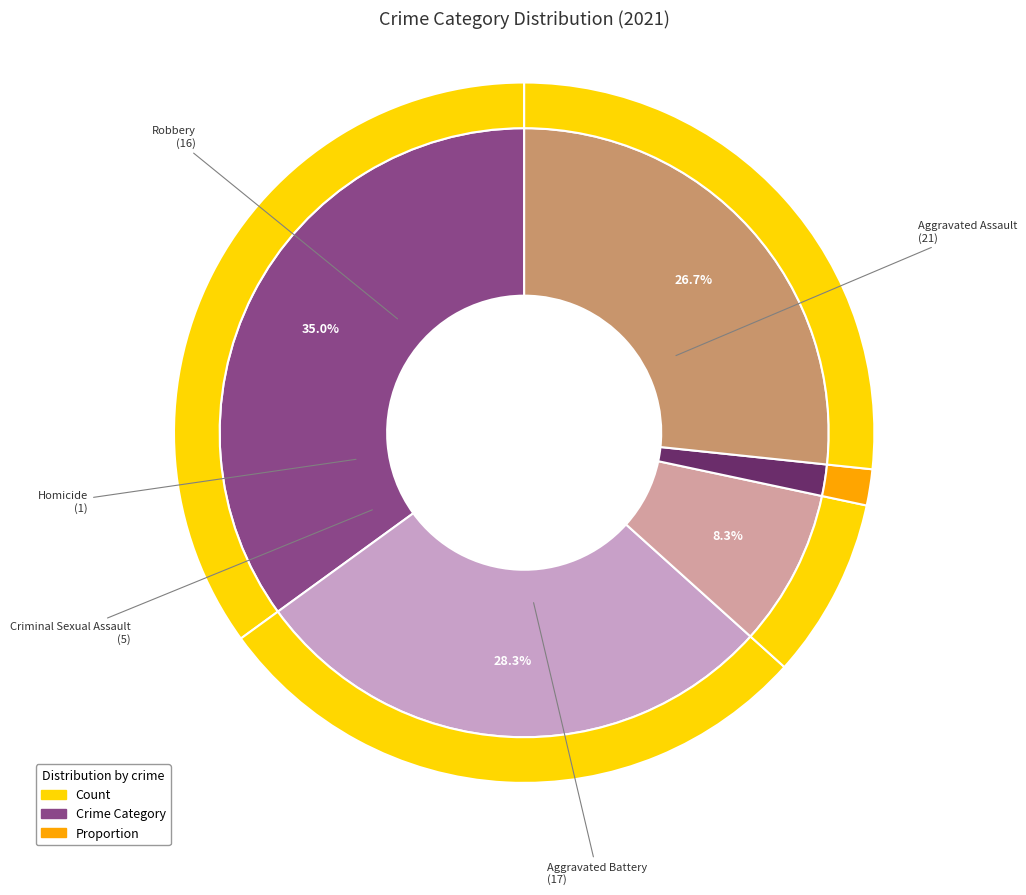

Which category has the biggest portion of the pie?

Aggravated Assault